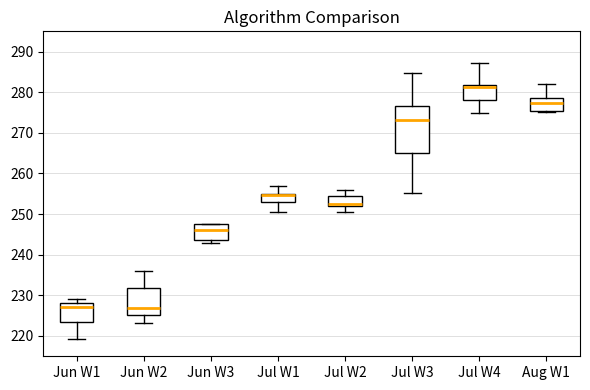

Comparing the boxes themselves (not the whiskers), which one is the tallest?

Jul W3